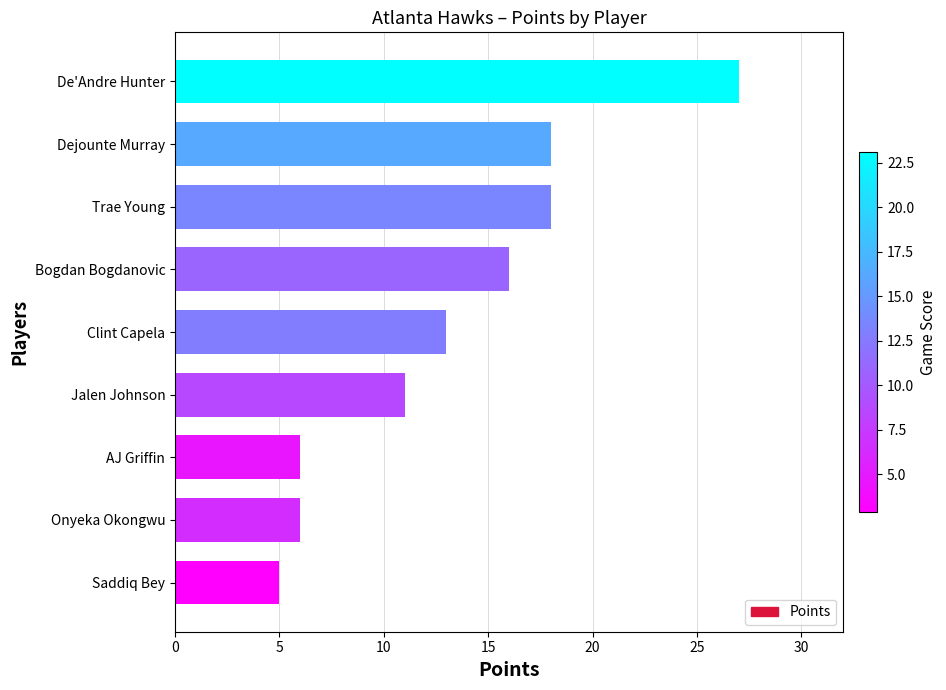

What is the difference between the maximum and minimum values?

22